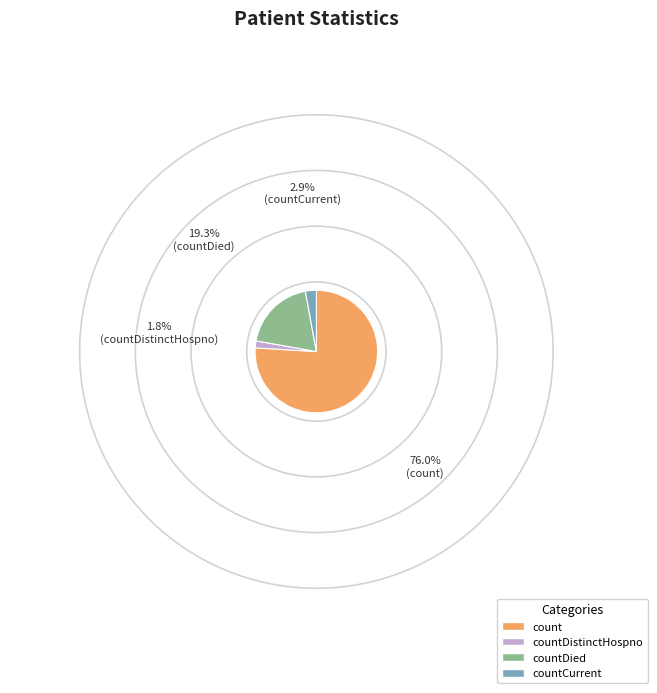

Which has a higher value, count or countCurrent?

count